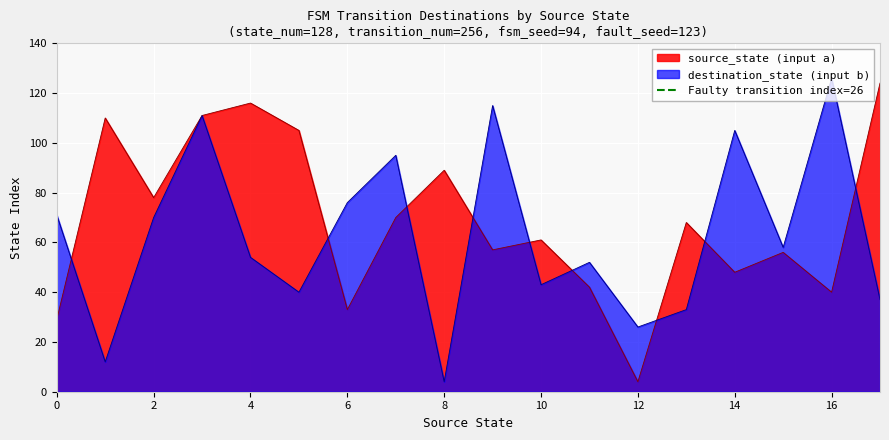

Which category has the highest value in the destination_state (input b) series?

16